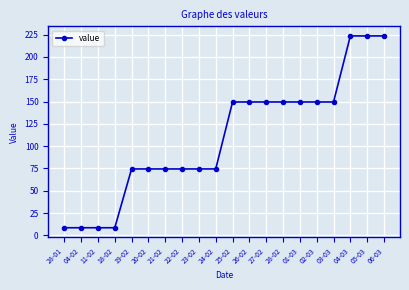

At which label does the data first exceed 149?

25-02